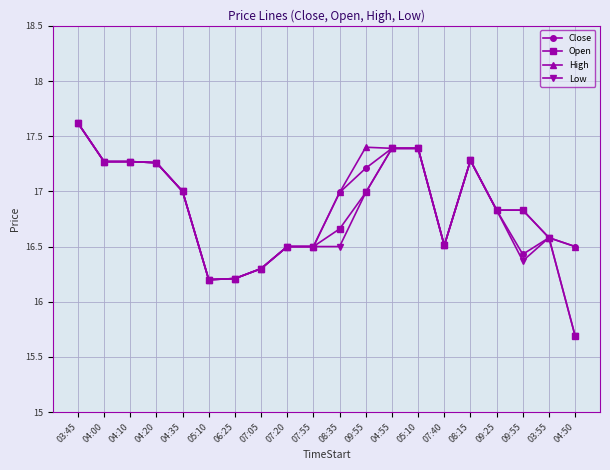

At which category does the chart reach its peak across all series?

03:45